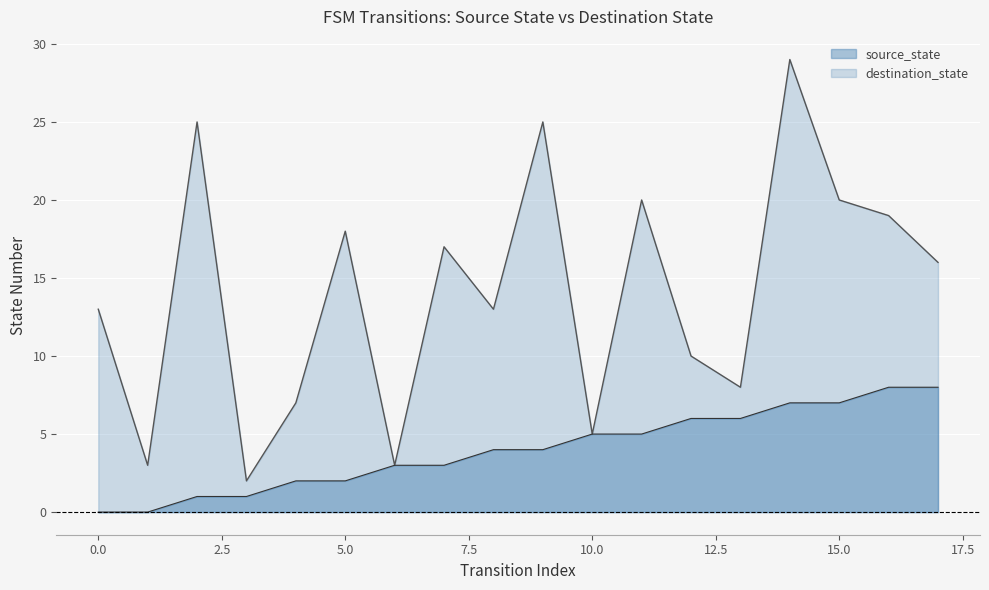

What is the value of the source_state point at the 17th from the left?

8